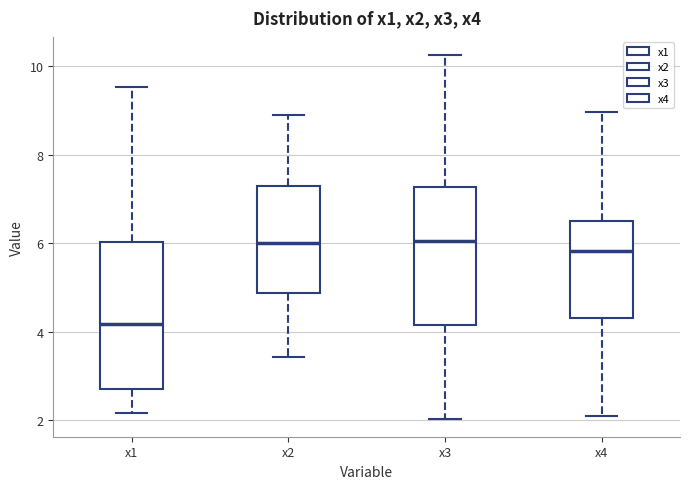

Reading left to right, transcribe this box plot: for each box, give where its median line is, the range the box spans, and where its two whiskers end, as read against the y-axis. The values are not printed on the chart, so give them approximately, as read against the axis.

x1: median 4.2, box 2.8 to 6.0, whiskers 2.2 to 9.6
x2: median 6.0, box 4.8 to 7.4, whiskers 3.4 to 9.0
x3: median 6.0, box 4.2 to 7.2, whiskers 2.0 to 10.2
x4: median 5.8, box 4.2 to 6.6, whiskers 2.0 to 9.0